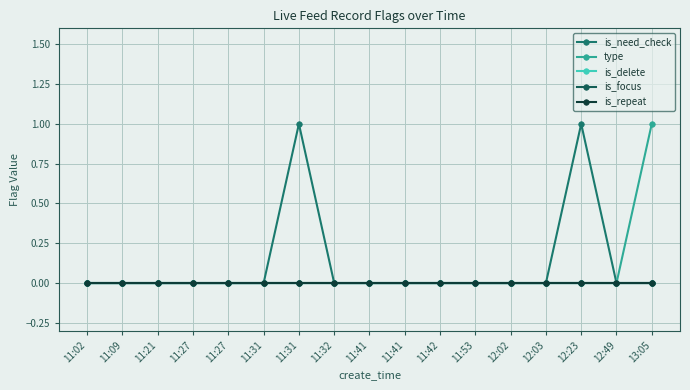

Is this an area chart (filled region under the line)?

No